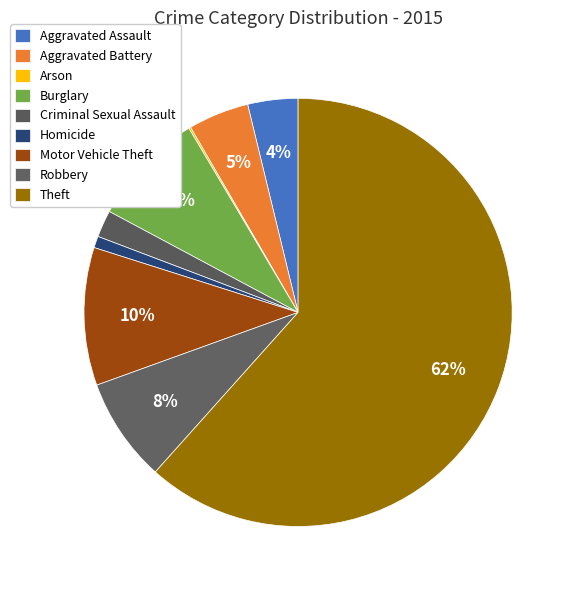

How many segments does this pie chart have?

9